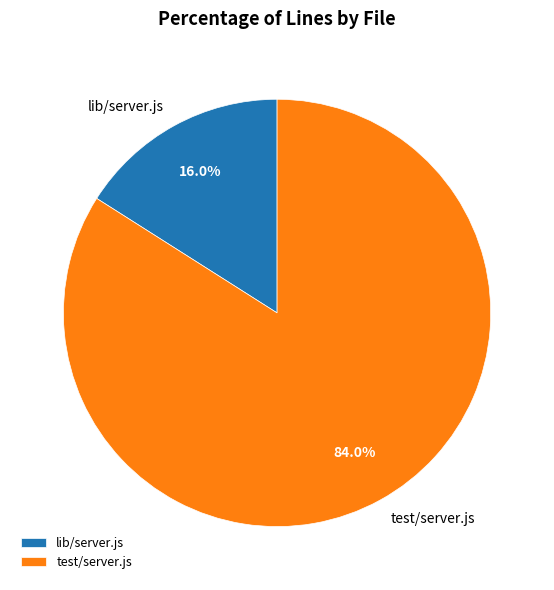

Combined, what portion of the pie is lib/server.js and test/server.js?

100.0%